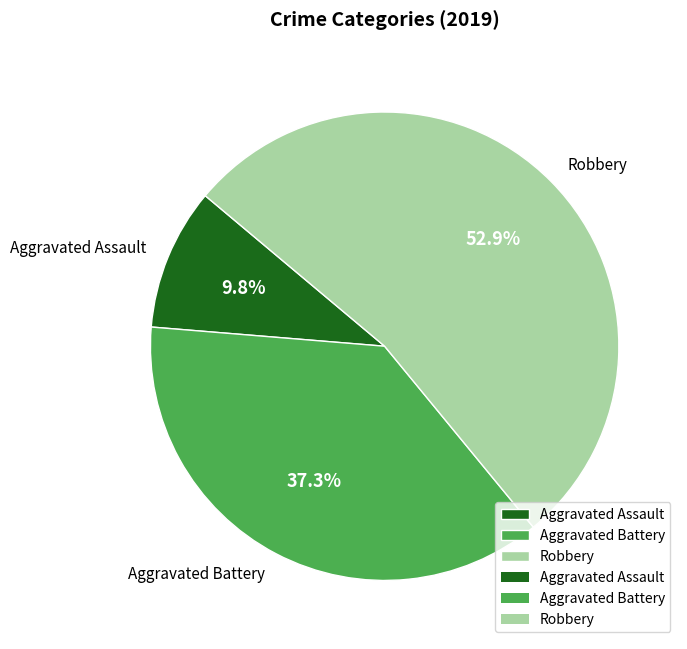

Between Aggravated Battery and Aggravated Assault, which is larger?

Aggravated Battery